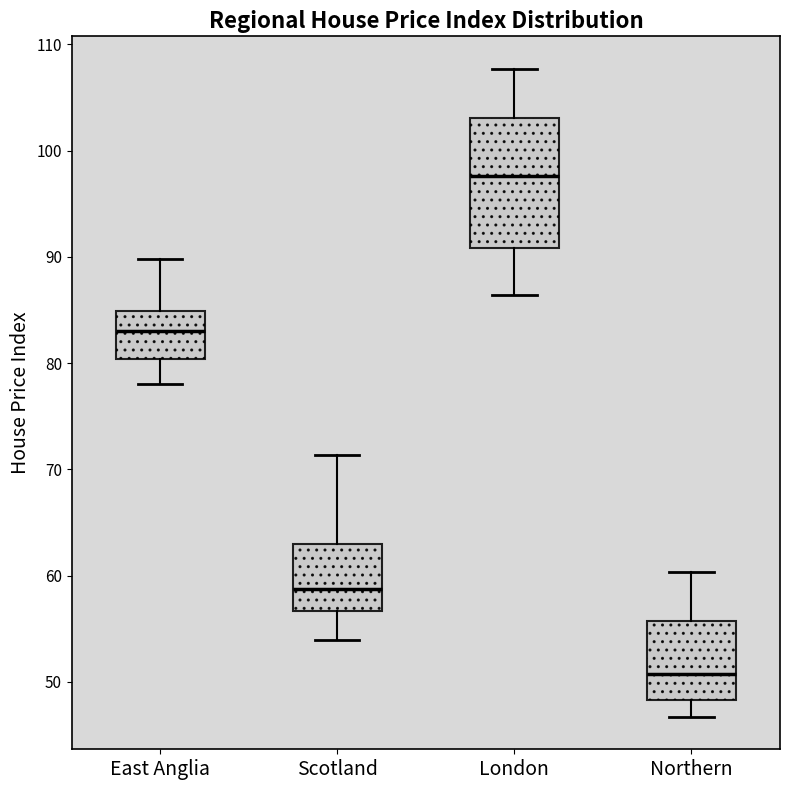

Which box is the tallest, from its lower edge to its upper edge?

London